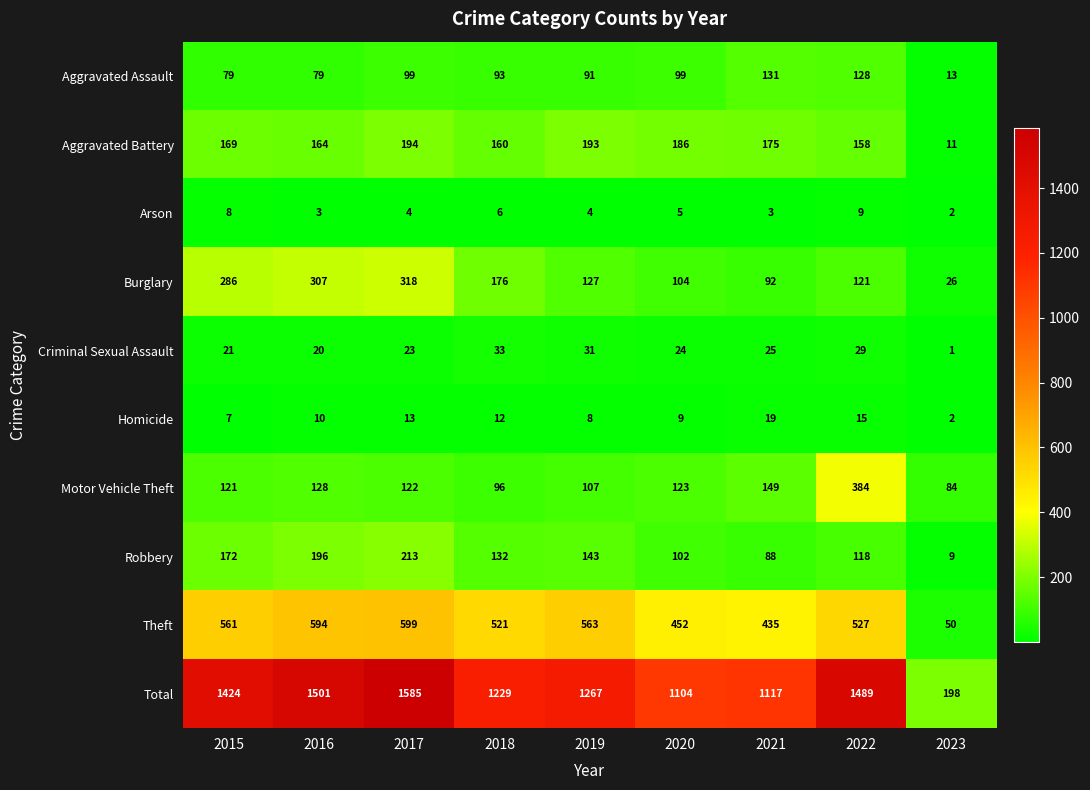

The Total series shows 1267 at 2019. True or false?

True